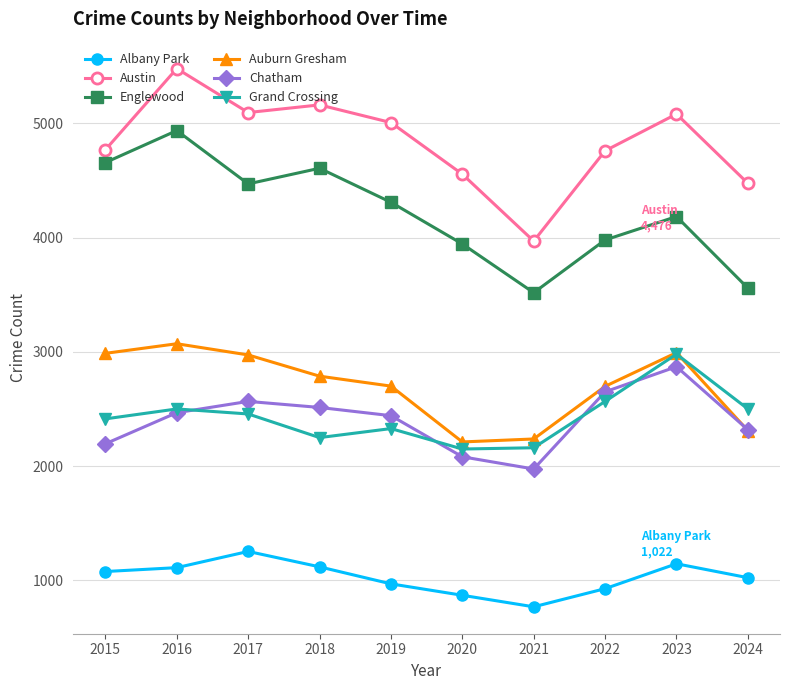

What is the maximum value shown in the chart?

5481